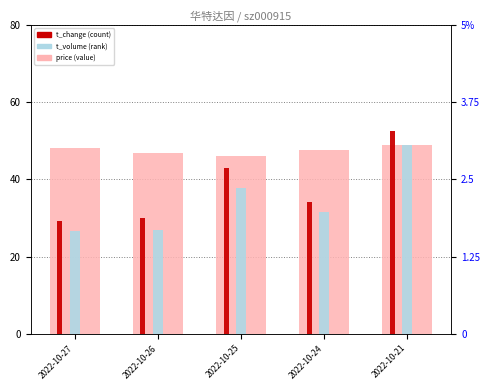

Reading left to right, extract all data points from this chart.

price: 2022-10-27=48.0	2022-10-26=46.9	2022-10-25=46.0	2022-10-24=47.6	2022-10-21=48.9
t_volume (scaled): 2022-10-27=26.7	2022-10-26=26.9	2022-10-25=37.7	2022-10-24=31.5	2022-10-21=48.9
t_change: 2022-10-27=1.8	2022-10-26=1.9	2022-10-25=2.7	2022-10-24=2.1	2022-10-21=3.3